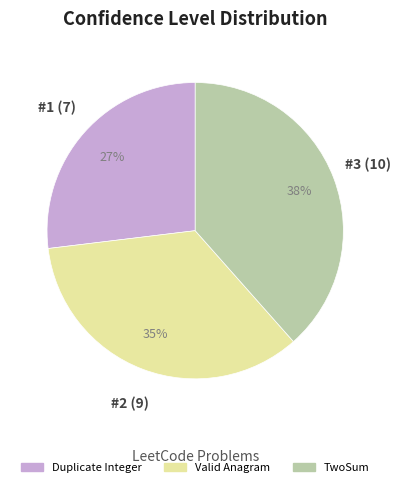

Which has a higher value, Valid Anagram or TwoSum?

TwoSum